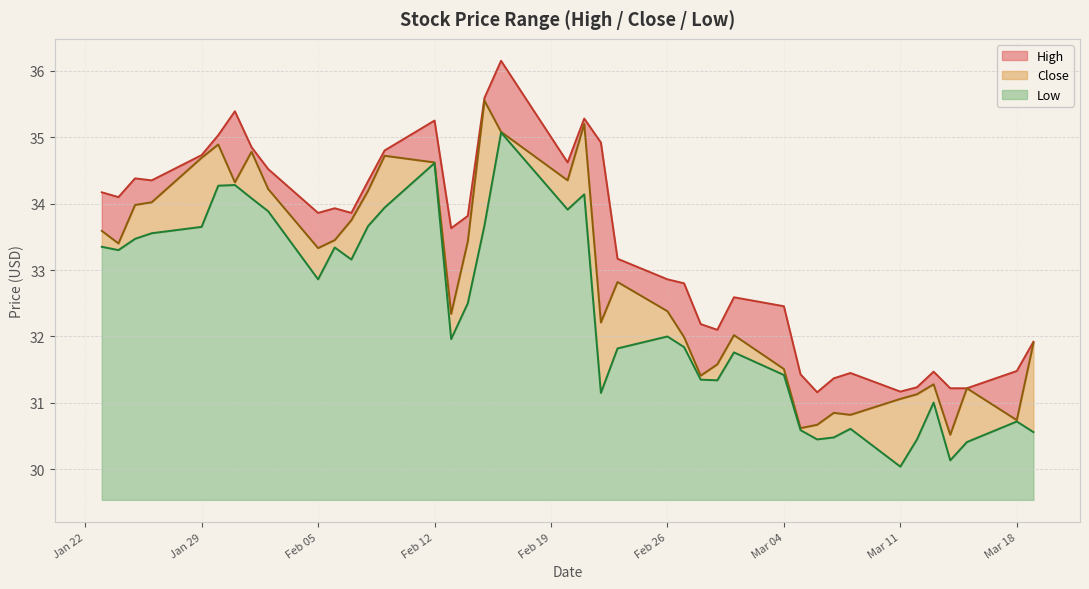

What is the lowest value of the Low series?

0.5